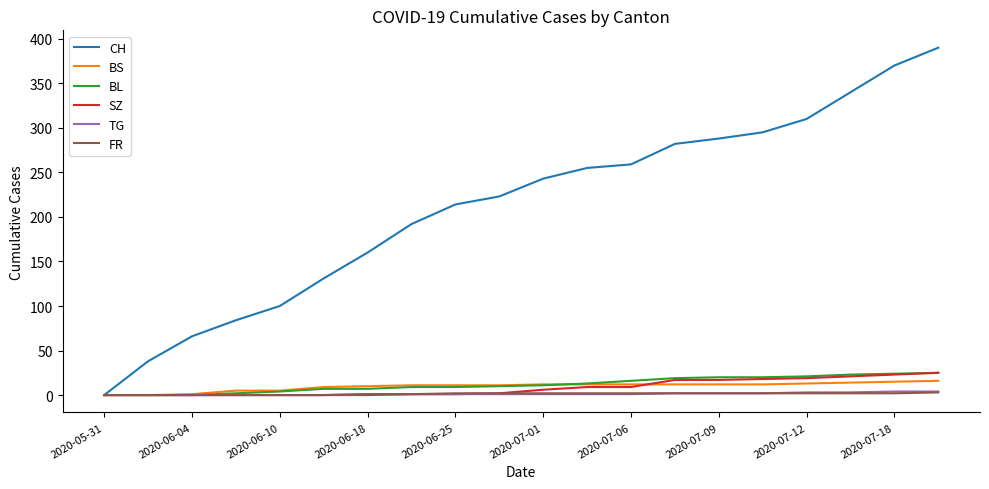

Which series has the largest range (max minus min)?

CH